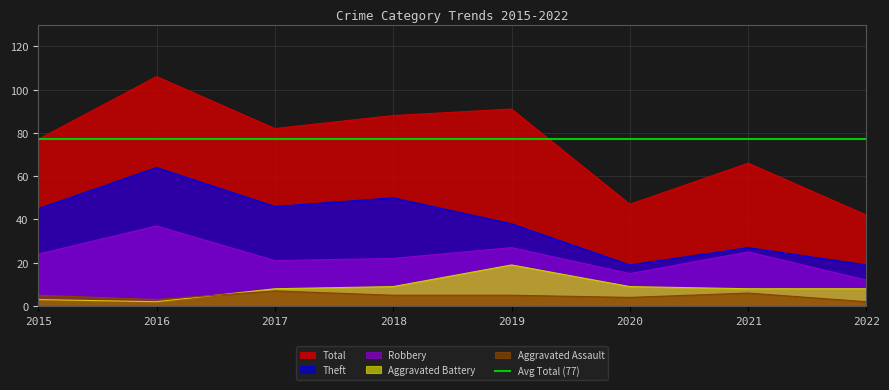

Is the value of Theft at 2015 greater than the value of Aggravated Assault at 2020?

Yes